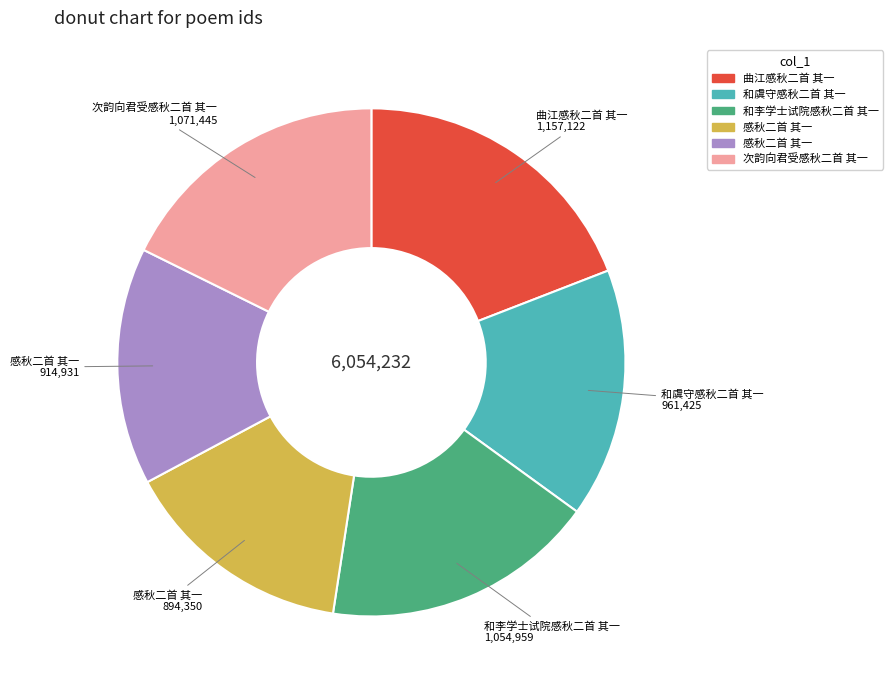

Does any single category account for the majority?

No